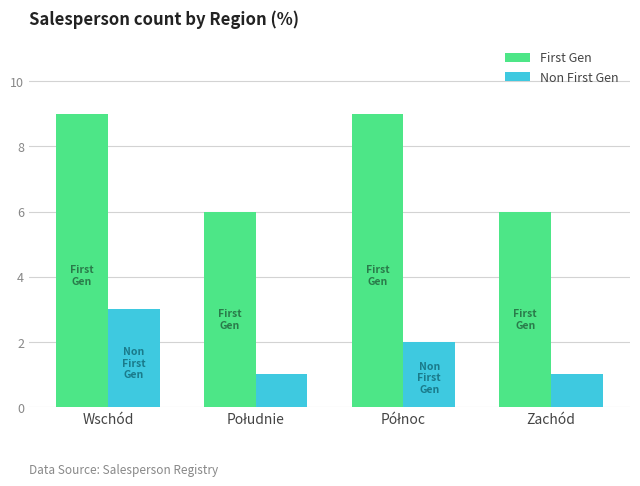

Rank the series by their average value, from highest to lowest.

First Gen, Non First Gen